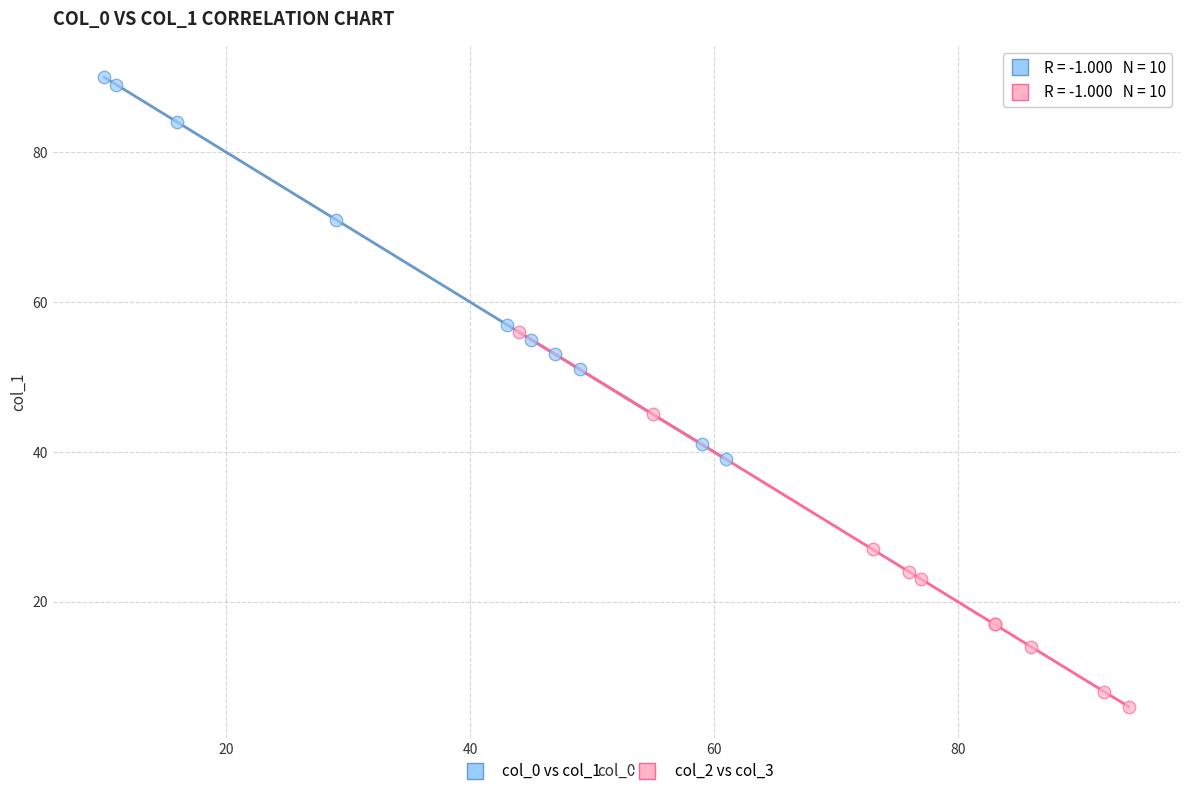

Which series has the largest Y range (max minus min)?

col_0 vs col_1